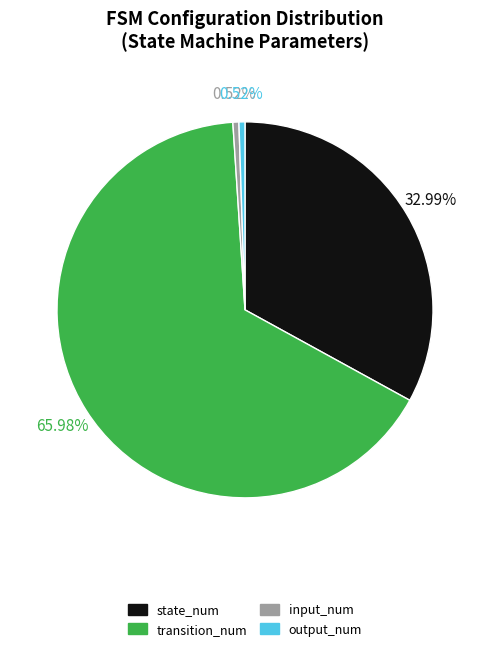

Between output_num and transition_num, which is larger?

transition_num